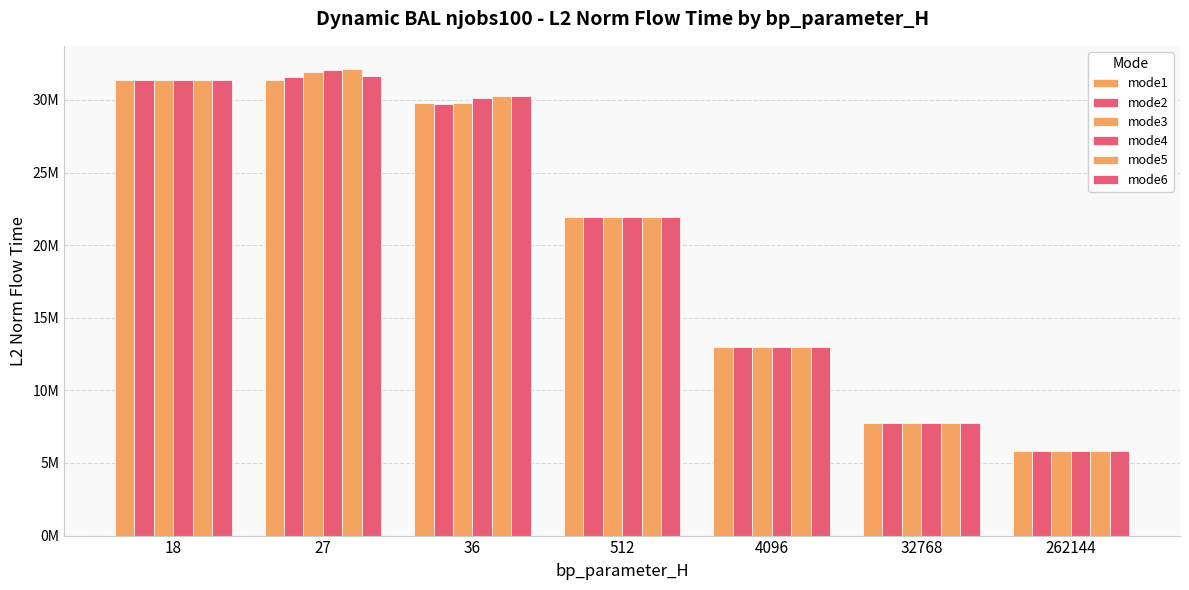

What is the lowest value of the mode1 series?

5835499.5